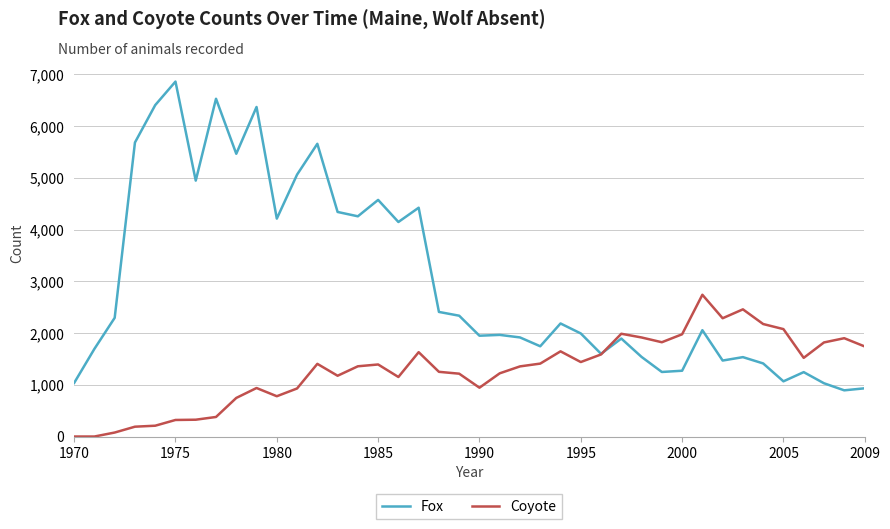

Which series has the largest range (max minus min)?

Fox